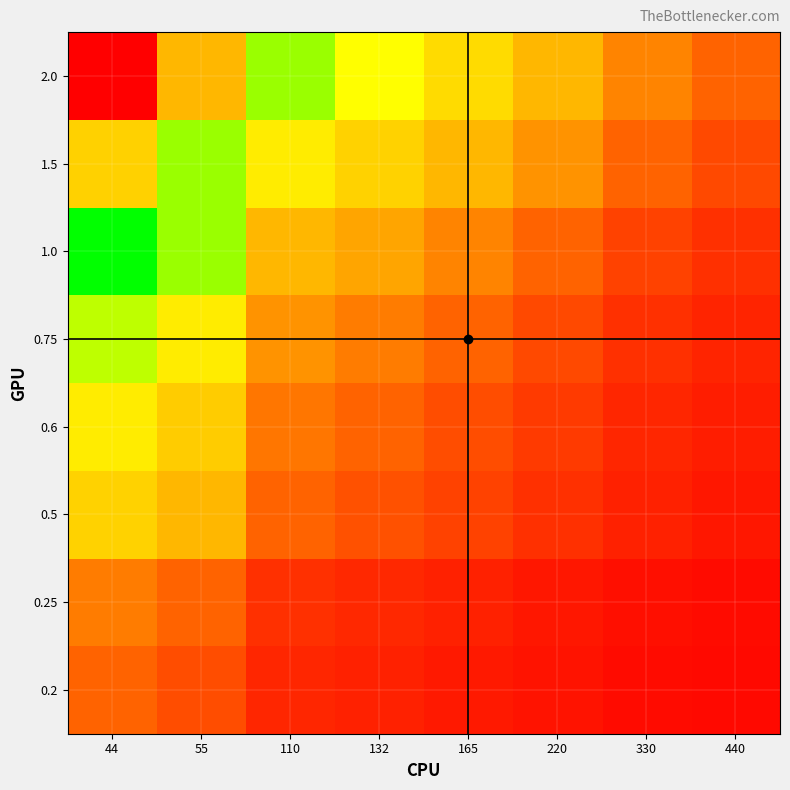

What is the maximum value shown in the chart?

10.0